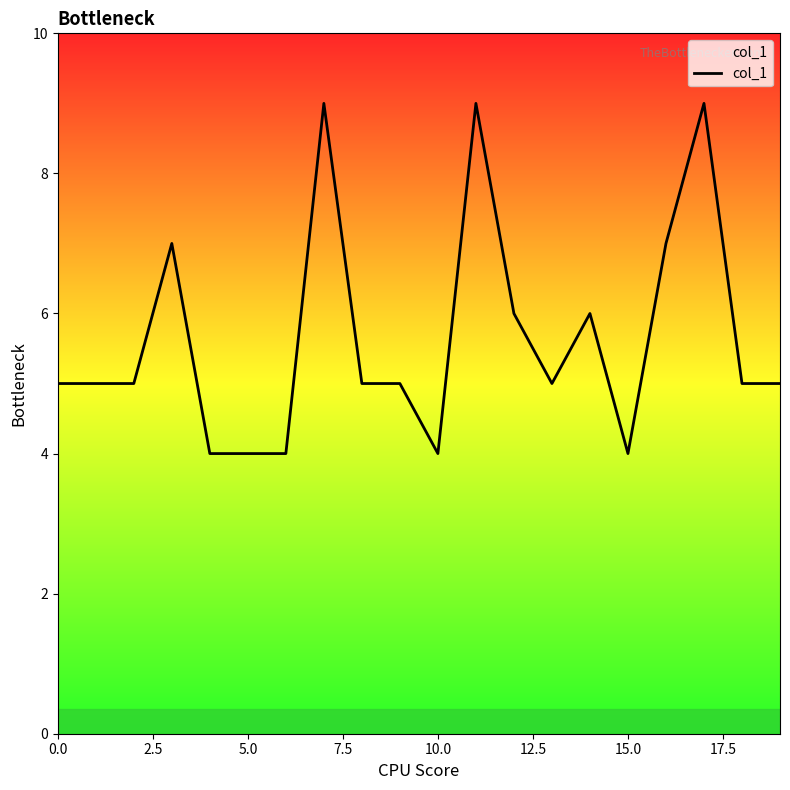

What is the average value?

6